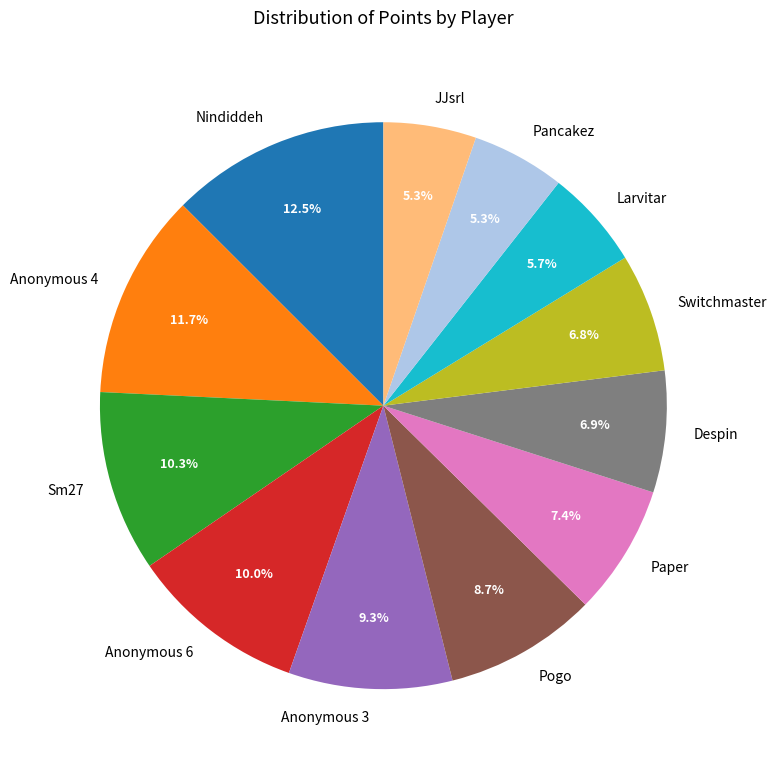

The Anonymous 6 slice represents 22% of the pie. True or false?

False